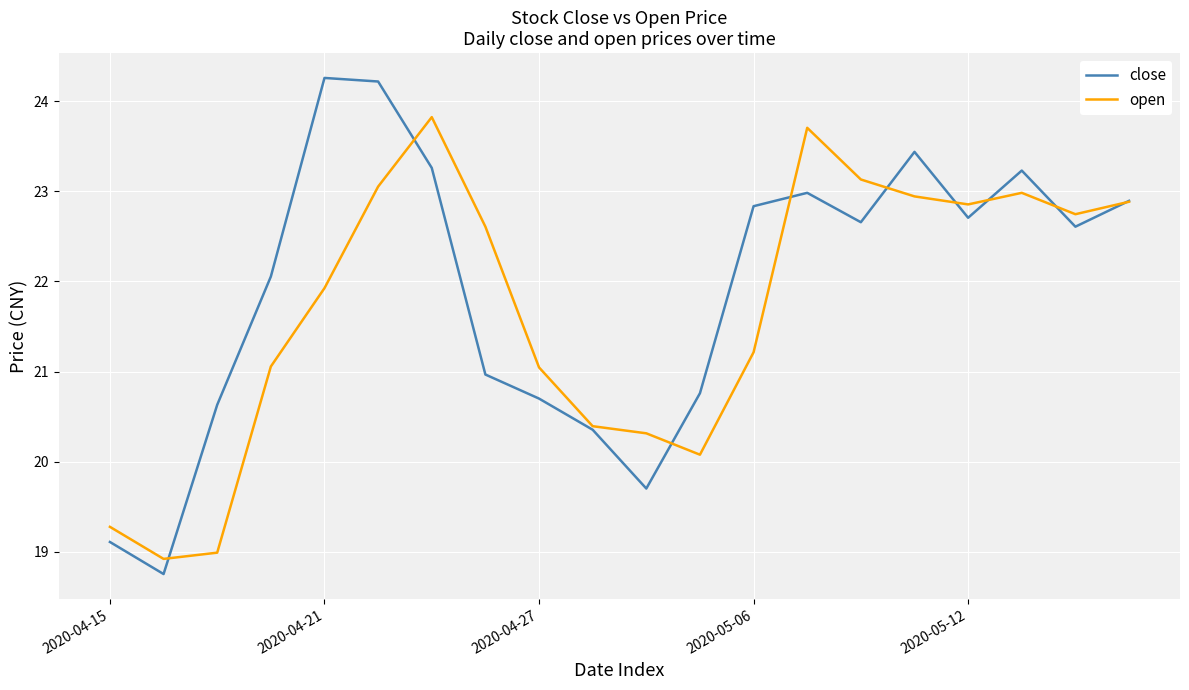

What is the maximum value shown in the chart?

24.3